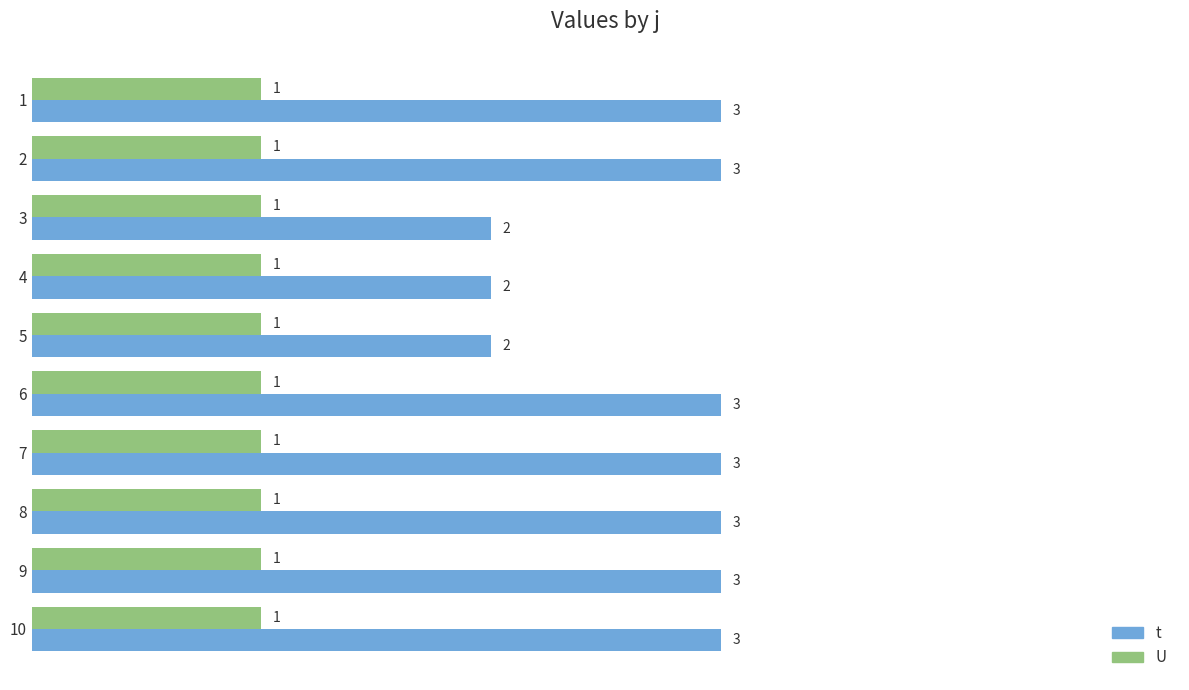

Between 5 and 7, which series saw the biggest shift?

t